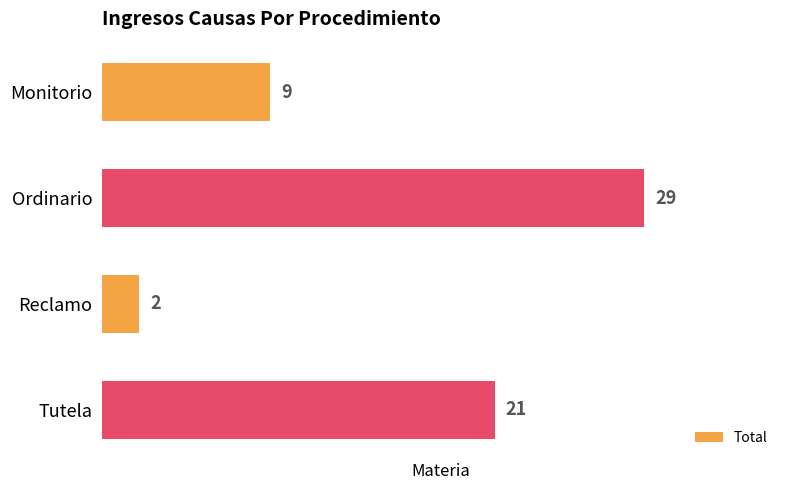

What position from the top is Reclamo?

3